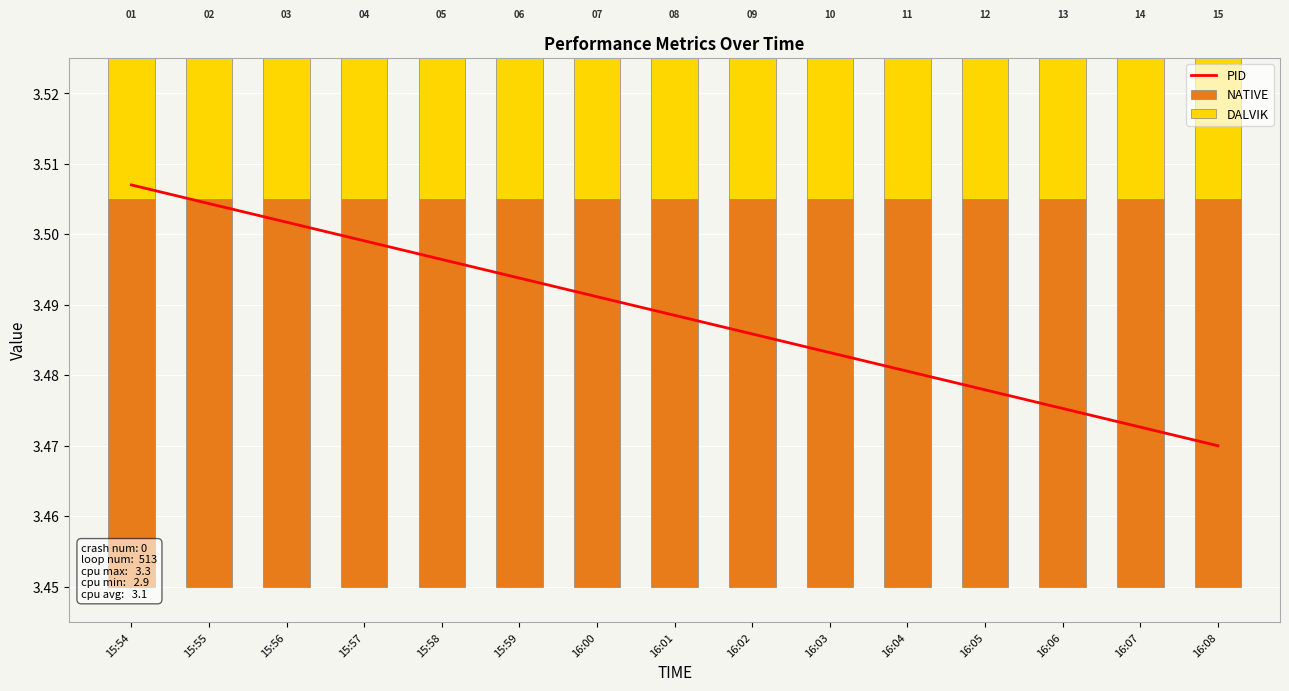

Where is NATIVE nearest to the value 0?

15:54